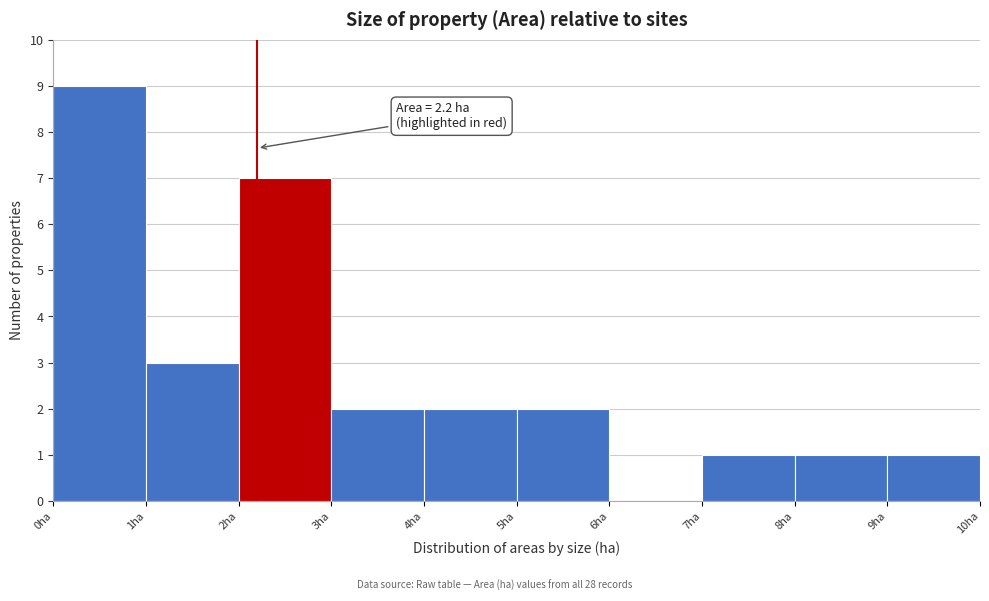

Over which range of the x-axis is the bar tallest?

0 to 1